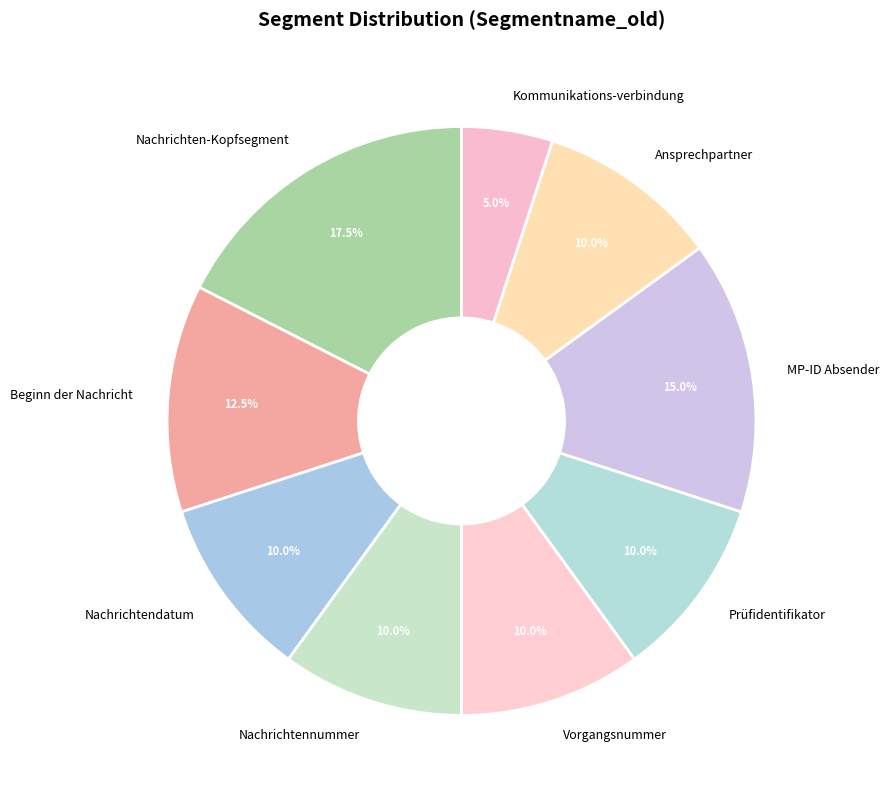

Combined, do Nachrichten-Kopfsegment and Vorgangsnummer account for over 50%?

No